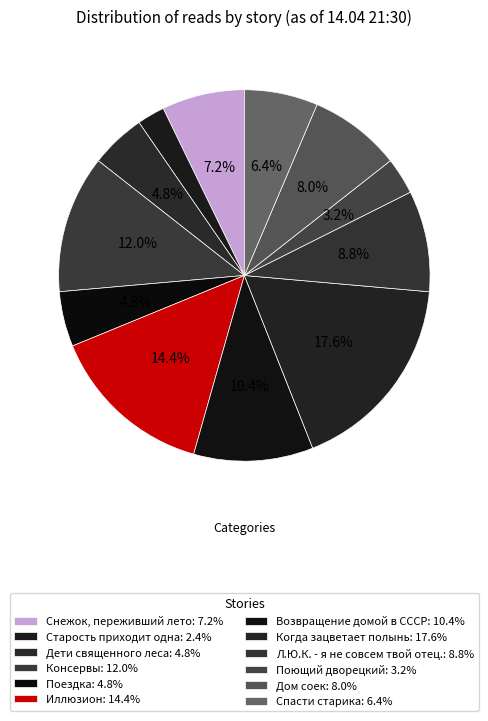

To the nearest percent, what is the average slice percentage?

8%